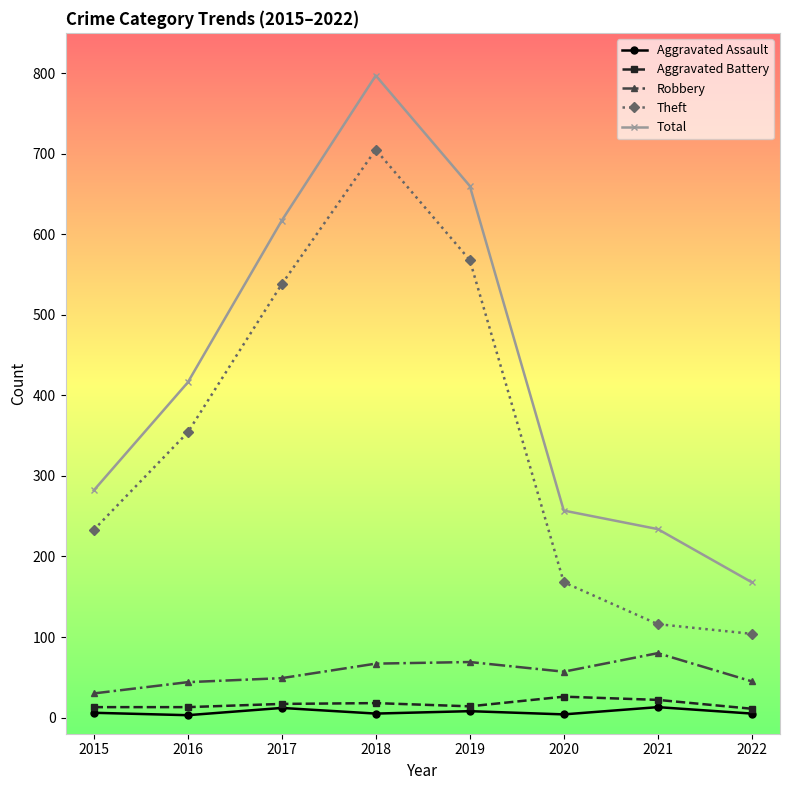

Where is Total nearest to the value 482?

2016